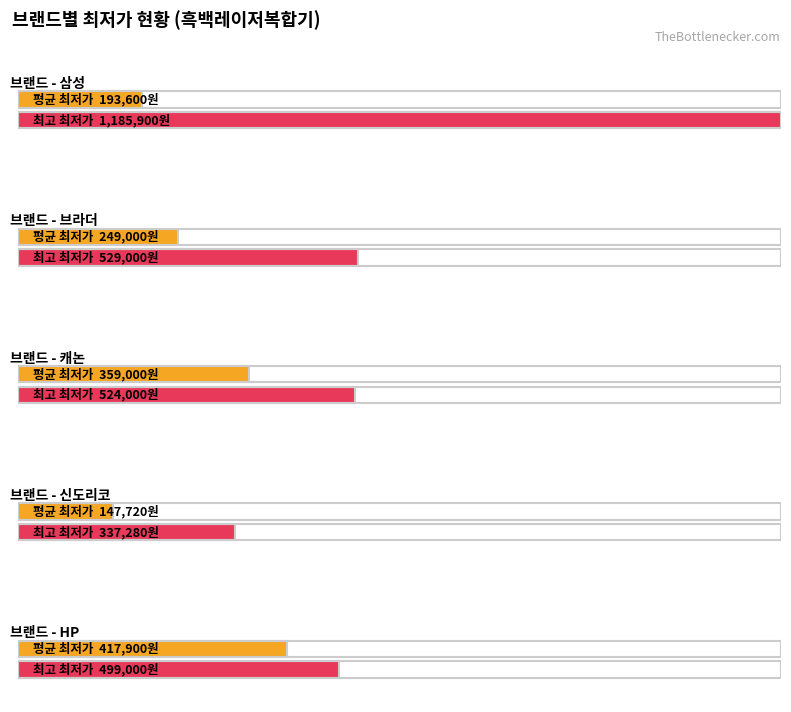

Reading right to left, transcribe all the data shown in this chart.

평균 최저가: HP=417900	신도리코=147720	캐논=359000	브라더=249000	삼성=193600
최고 최저가: HP=499000	신도리코=337280	캐논=524000	브라더=529000	삼성=1185900